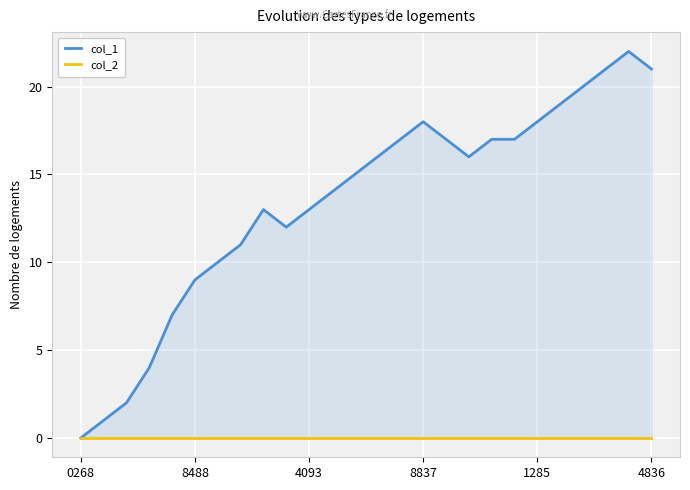

What is the total value across all series at 11?

14